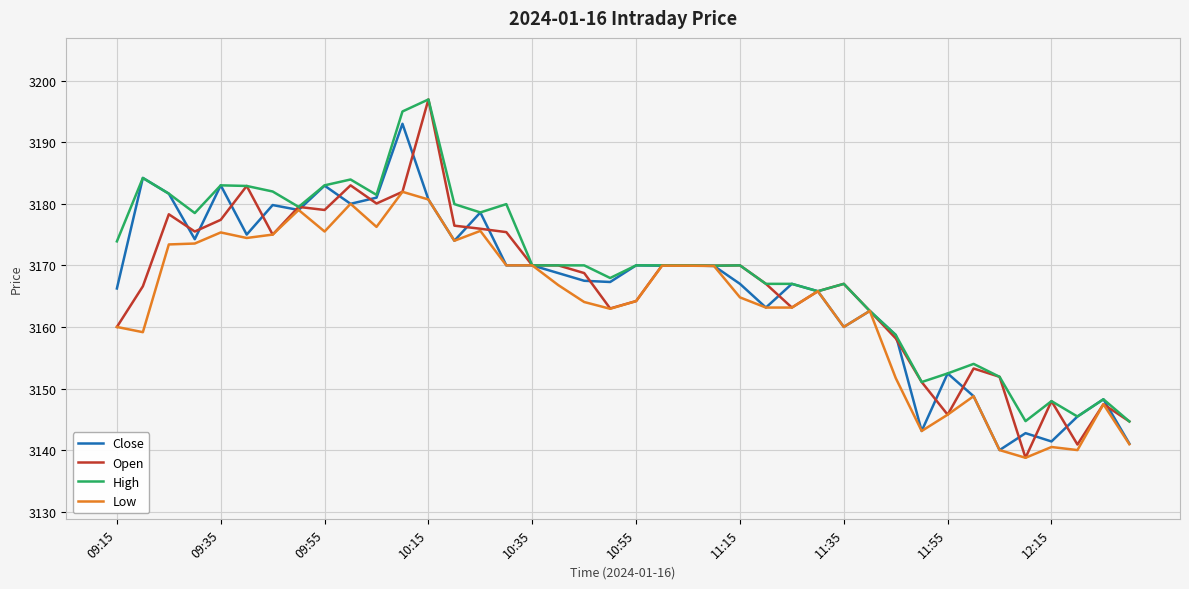

What is the highest value of the Close series?

3193.0